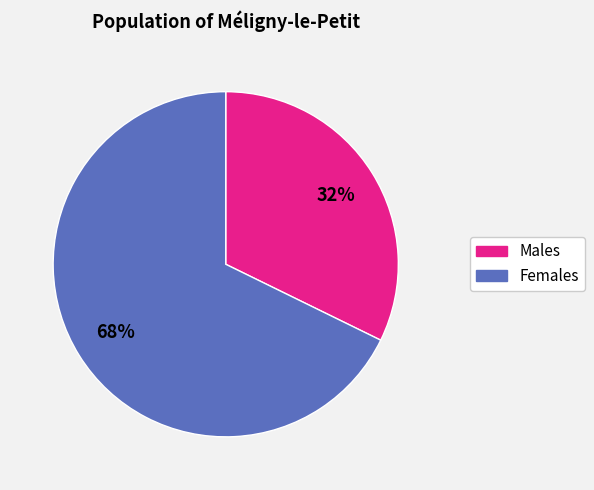

Is there any slice that represents more than half of the pie?

Yes